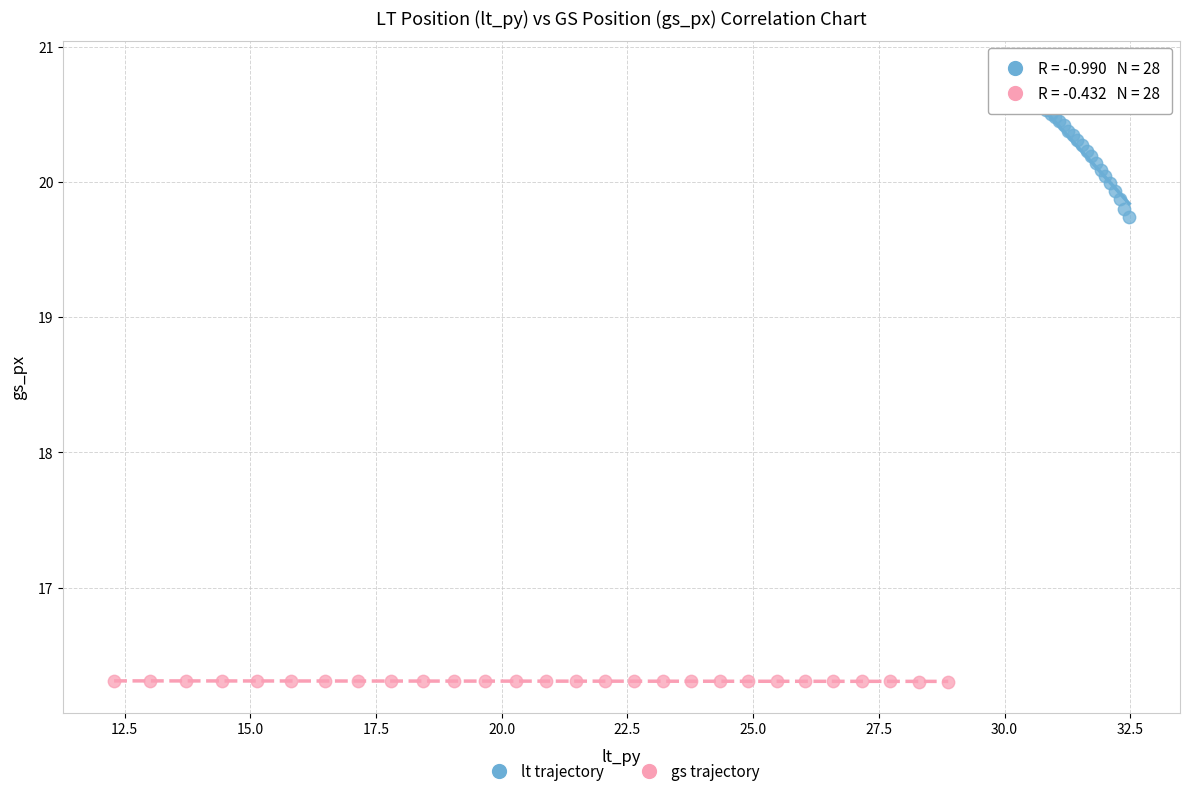

Which series reaches the maximum Y coordinate?

lt trajectory